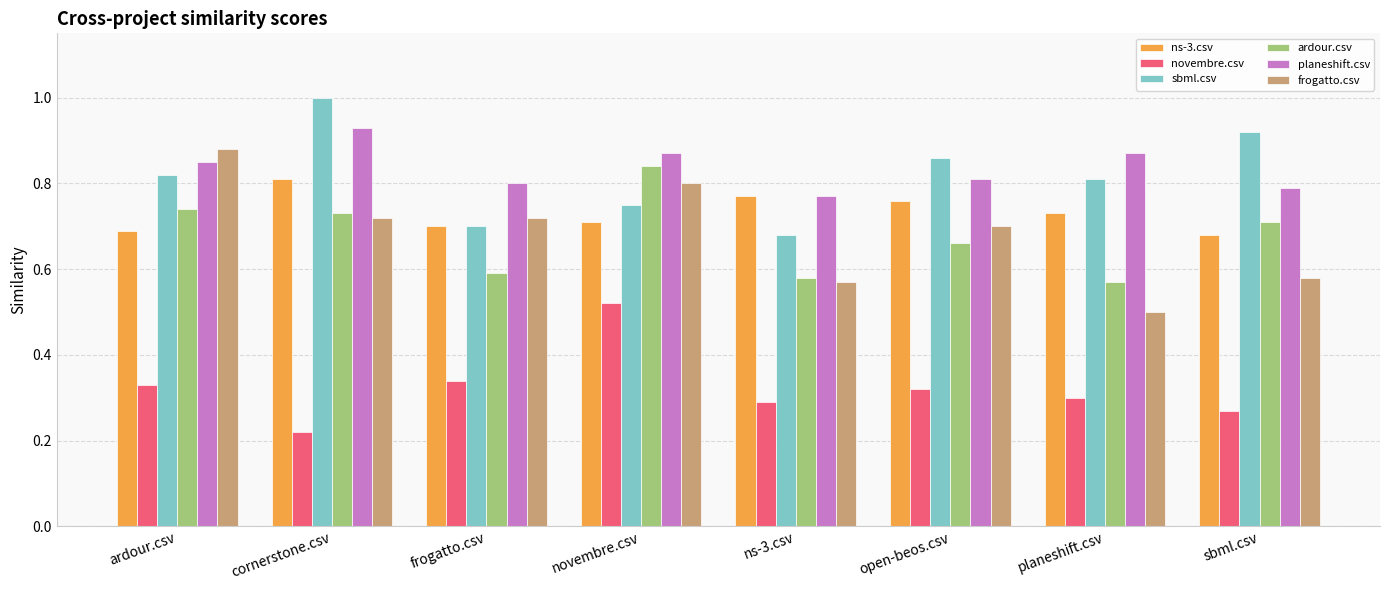

At which label is frogatto.csv closest to 0?

planeshift.csv